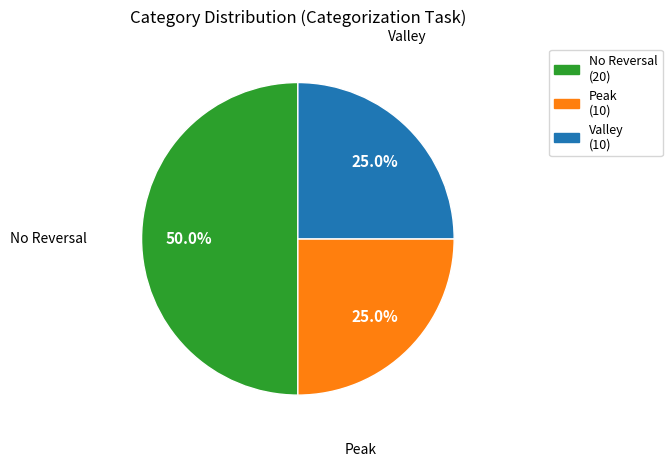

How many segments does this pie chart have?

3